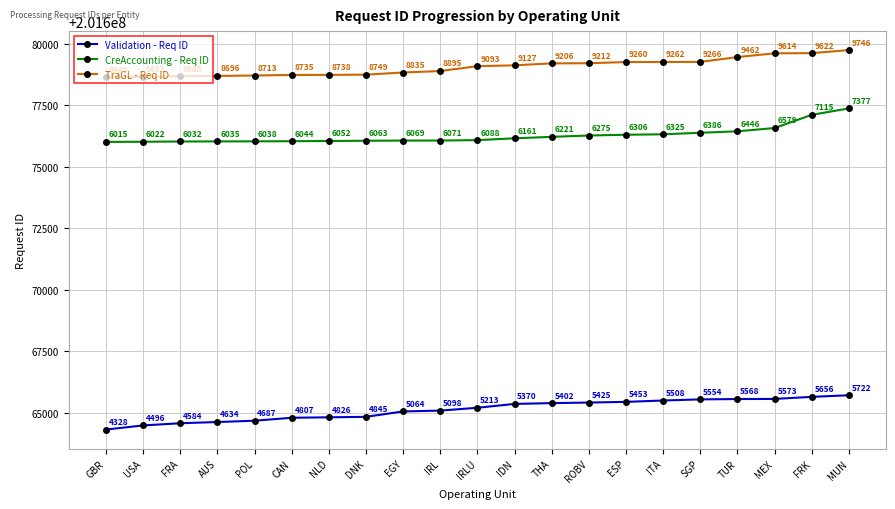

What is the difference between the highest and lowest values at NLD?

13912